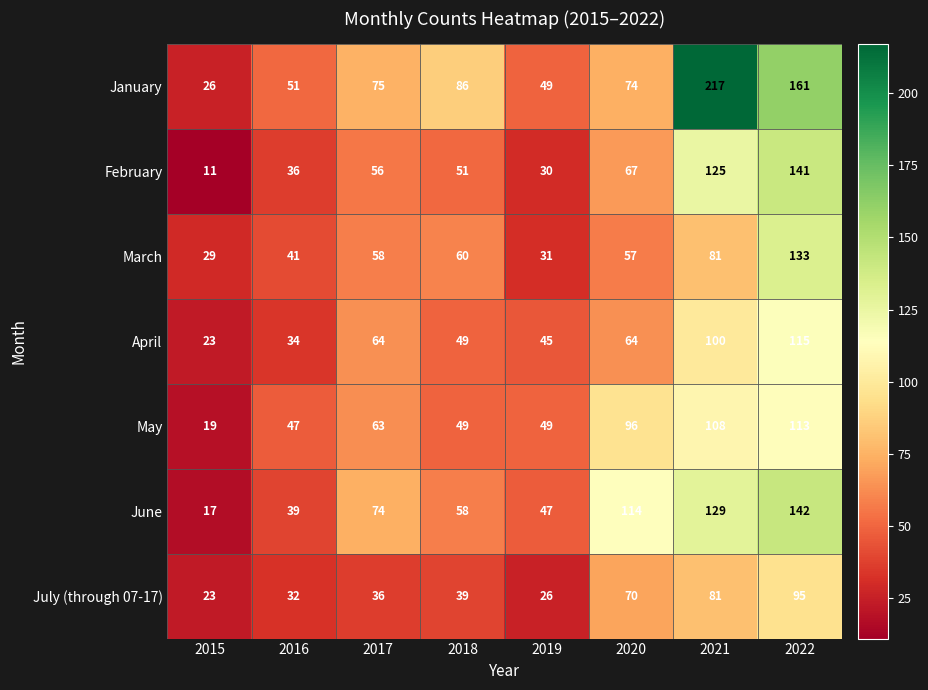

Which series has the widest spread of values?

January